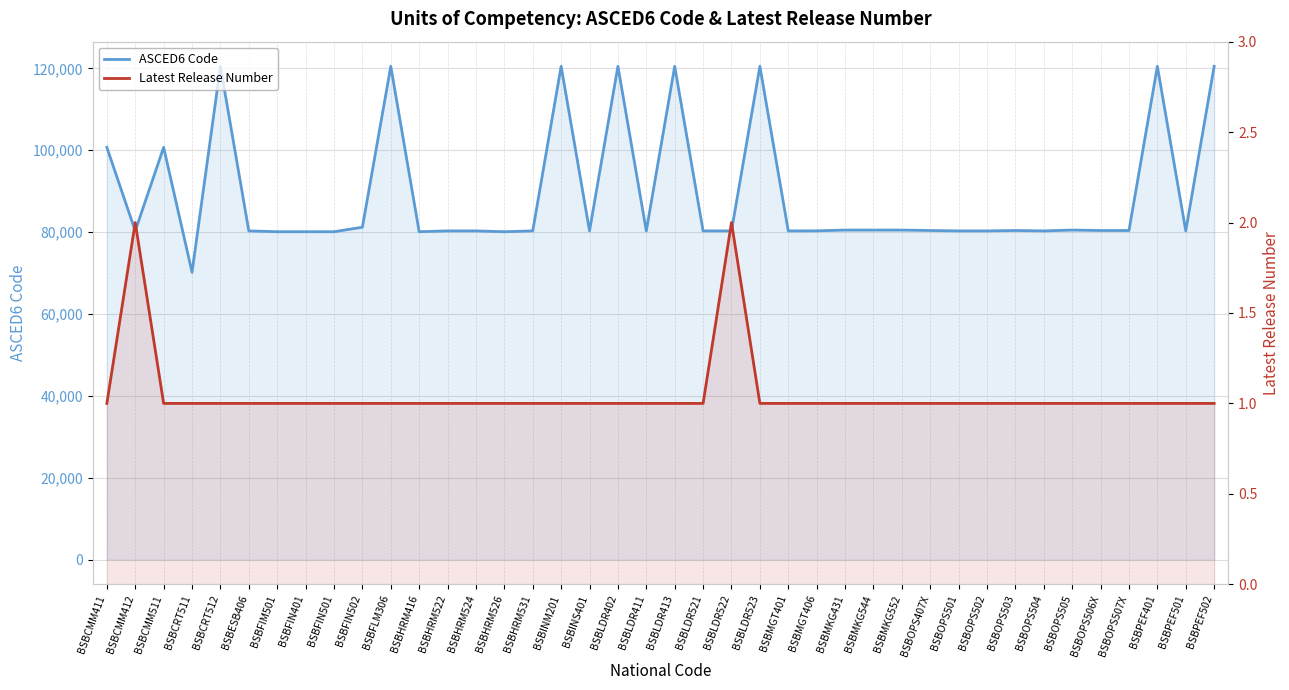

What is the label of the 28th point from the left?

BSBMKG544